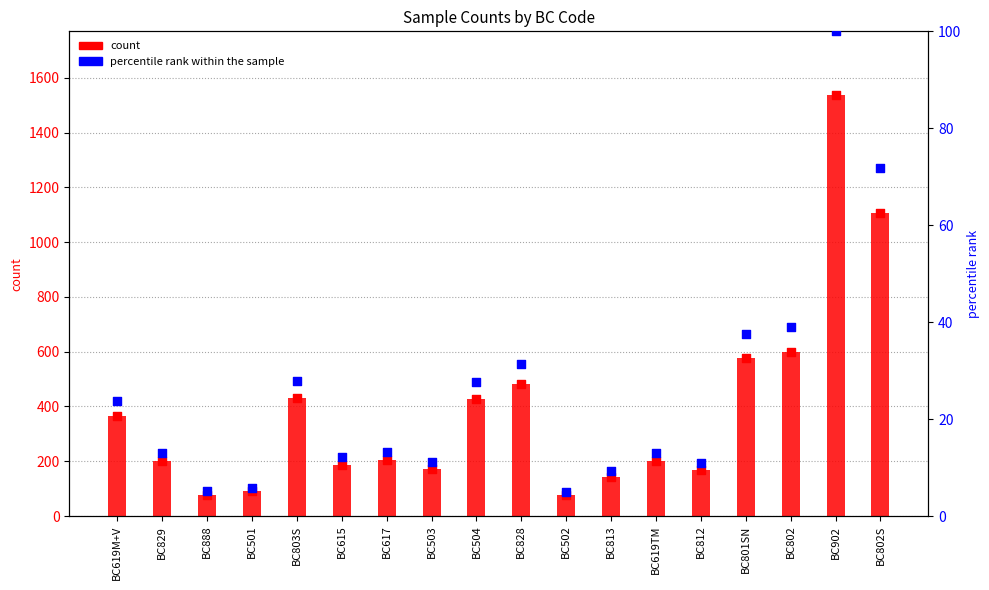

What are all the series names shown in the legend?

count, percentile rank within the sample